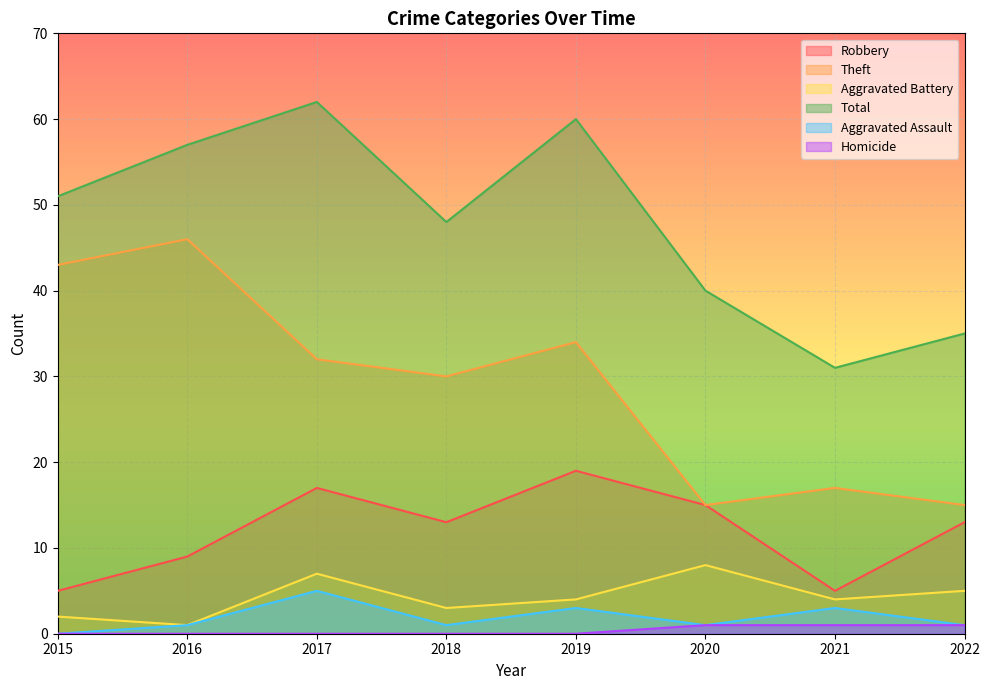

What is the sum of all Aggravated Battery values?

34